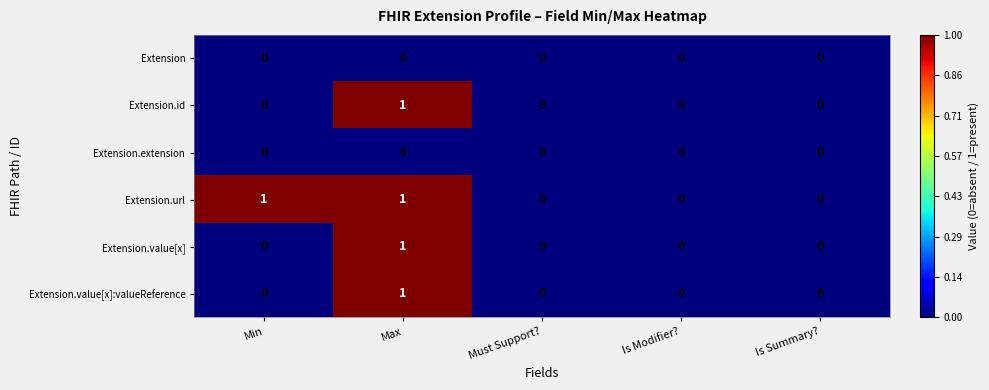

How many series are shown in this chart?

6